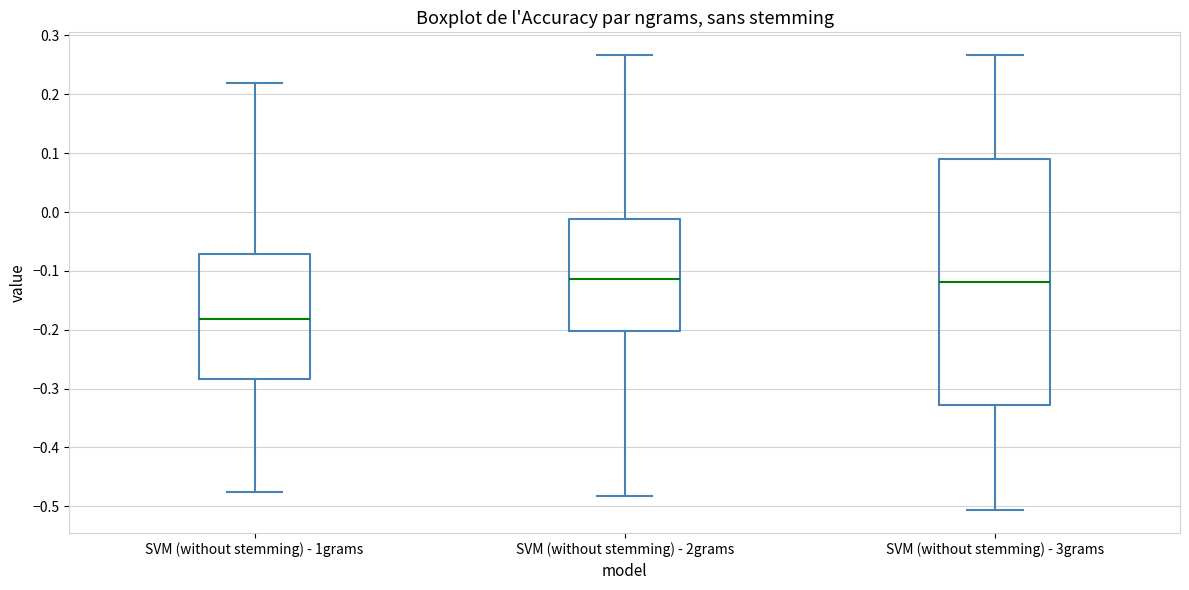

Reading left to right, read every box against the y-axis: the position of its median line, the range the box covers, and the ends of its whiskers. The values are not printed on the chart, so give them approximately, as read against the axis.

SVM (without stemming) - 1grams: median -0.18, box -0.28 to -0.07, whiskers -0.48 to 0.22
SVM (without stemming) - 2grams: median -0.11, box -0.20 to -0.01, whiskers -0.48 to 0.27
SVM (without stemming) - 3grams: median -0.12, box -0.33 to 0.09, whiskers -0.51 to 0.27